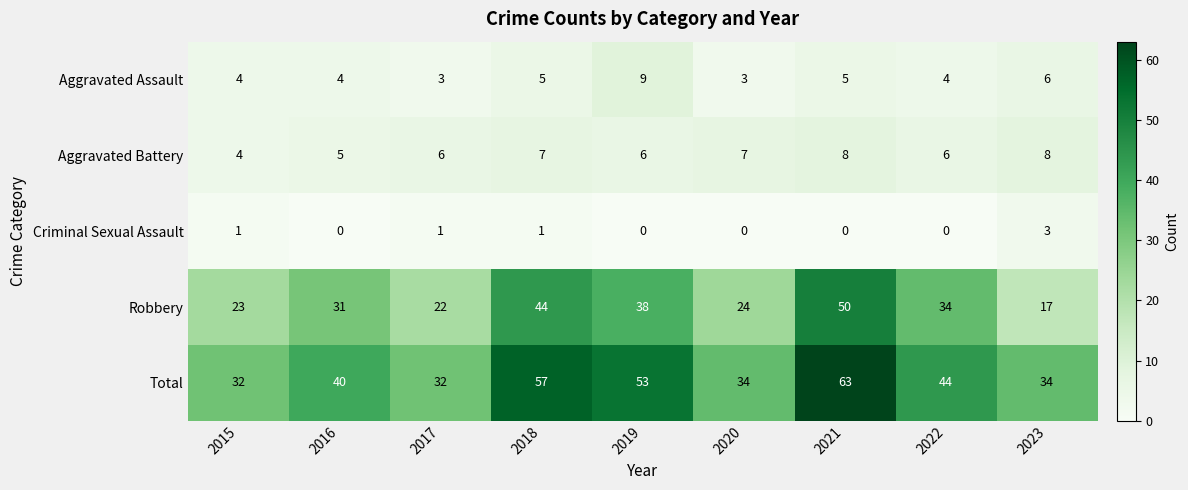

The value of Criminal Sexual Assault at 2021 is 0. True or false?

True